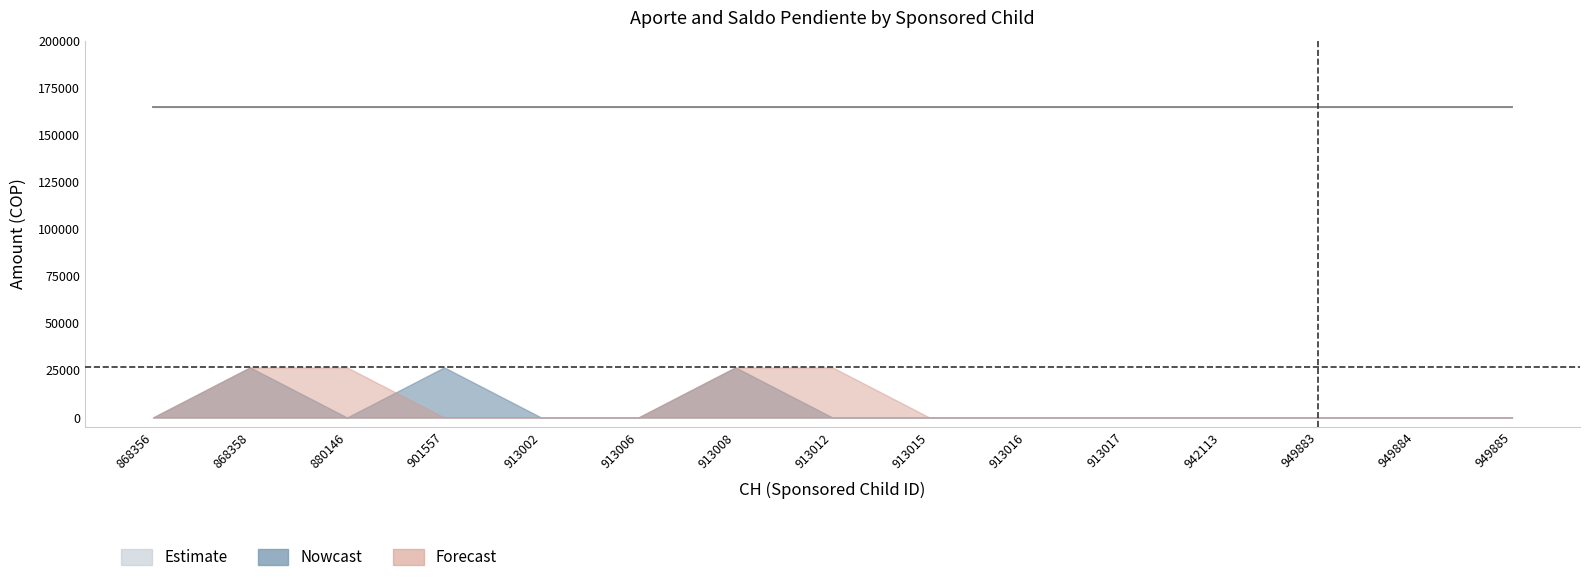

In SaldoPendiente_upper, how many points are higher than both neighbors (excluding endpoints)?

3